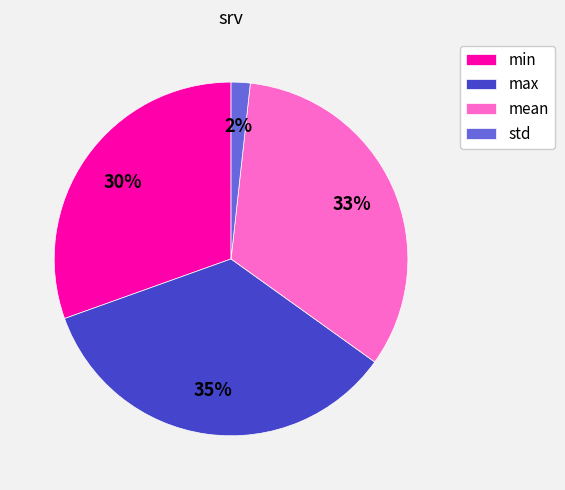

Which slice is the largest?

max